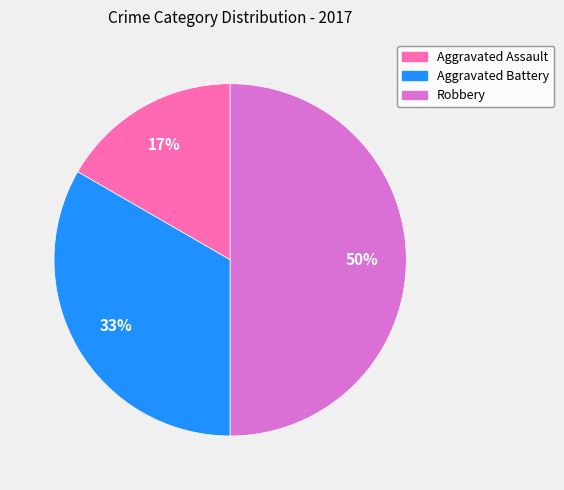

To the nearest percent, what is the average slice percentage?

33%